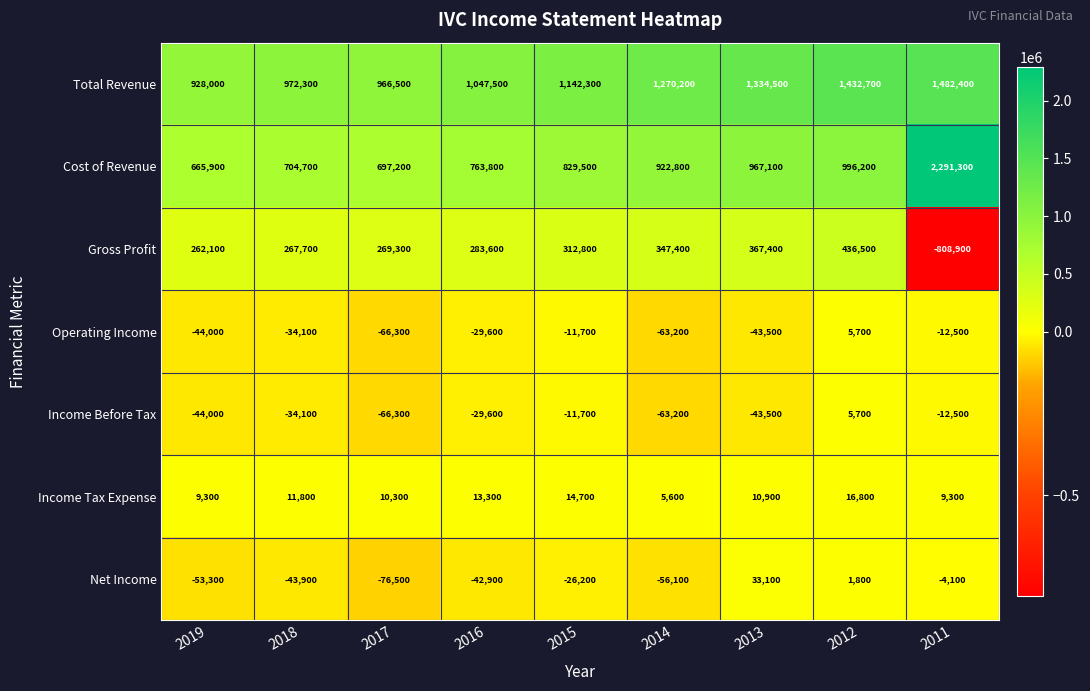

What is the average value of the Total Revenue series?

1175156